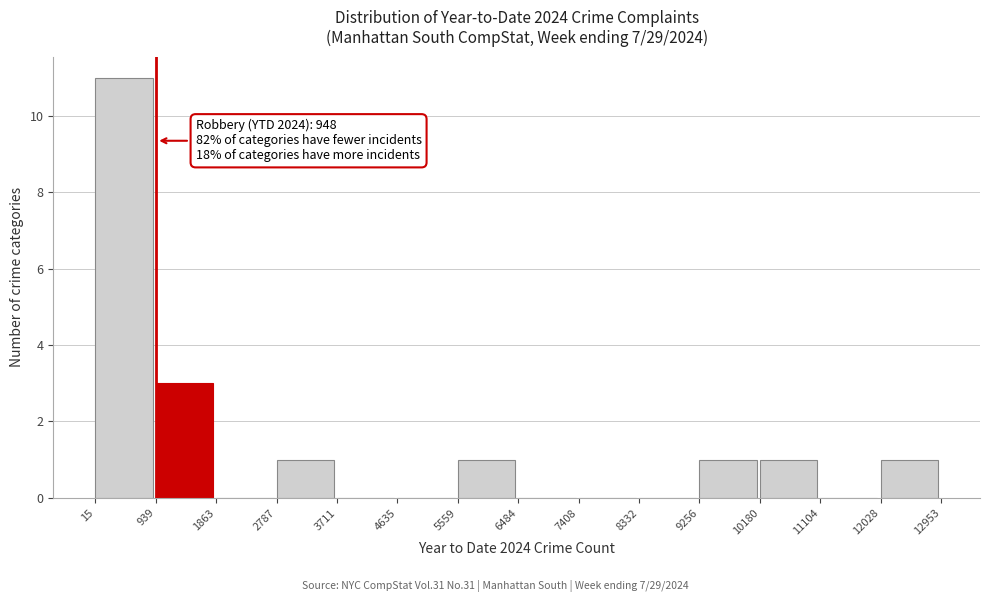

Over which range of the x-axis is the bar tallest?

15 to 939